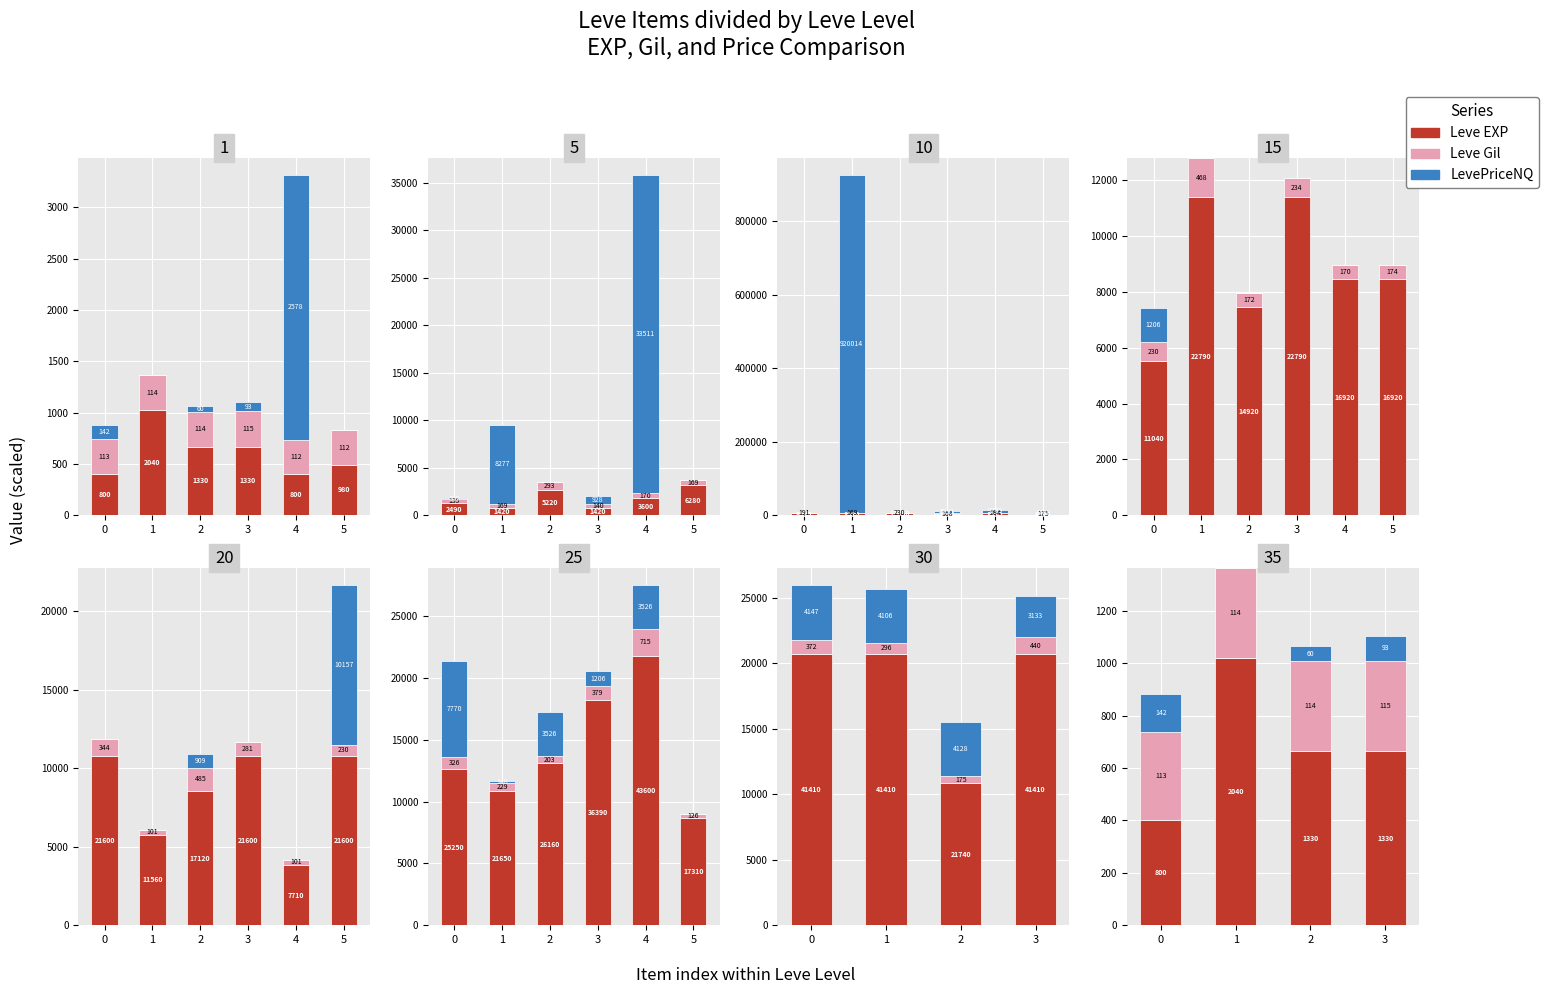

What are all the series names shown in the legend?

Leve EXP, Leve Gil, LevePriceNQ